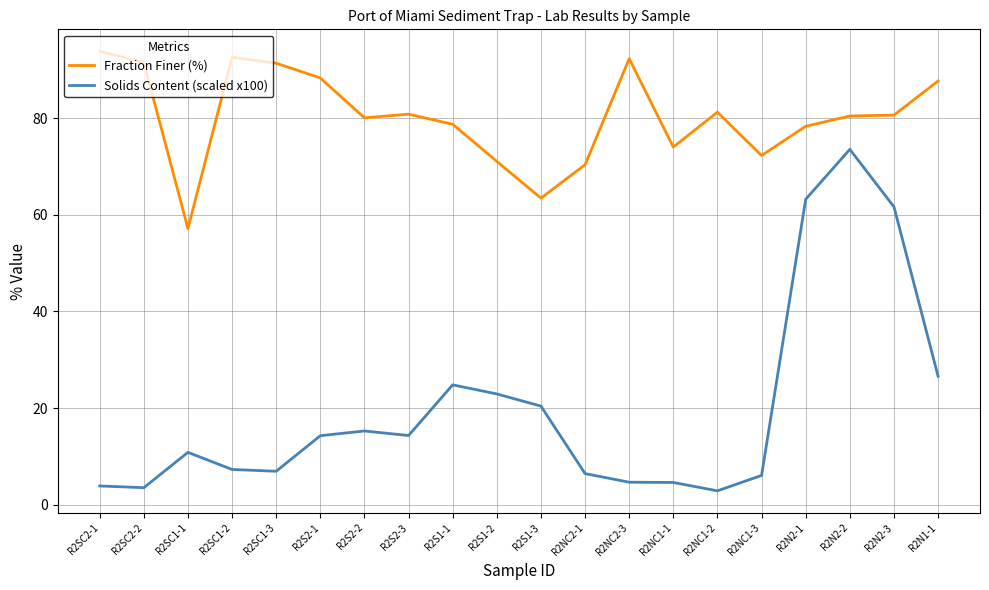

Which series has the widest spread of values?

Solids Content (scaled x100)